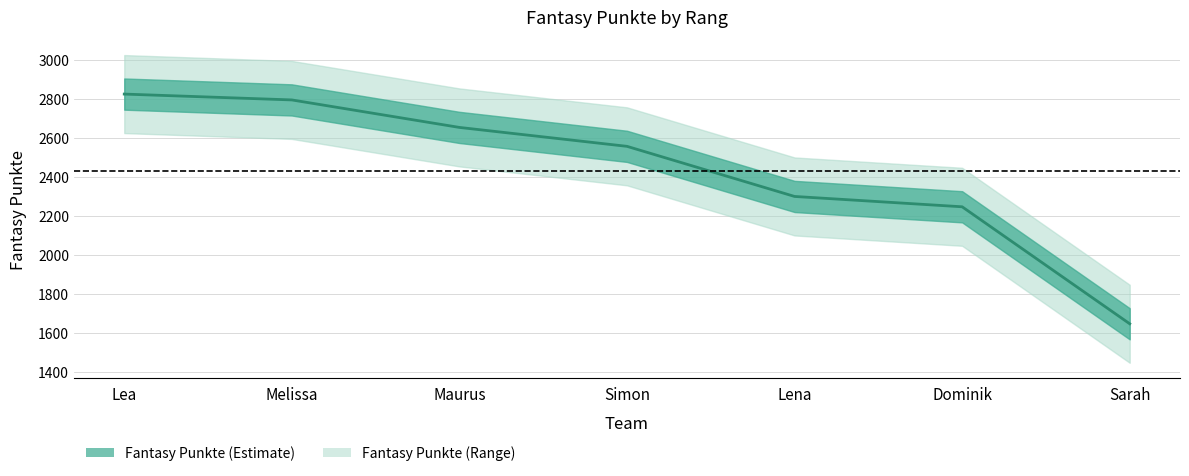

What is the smallest value displayed?

1647